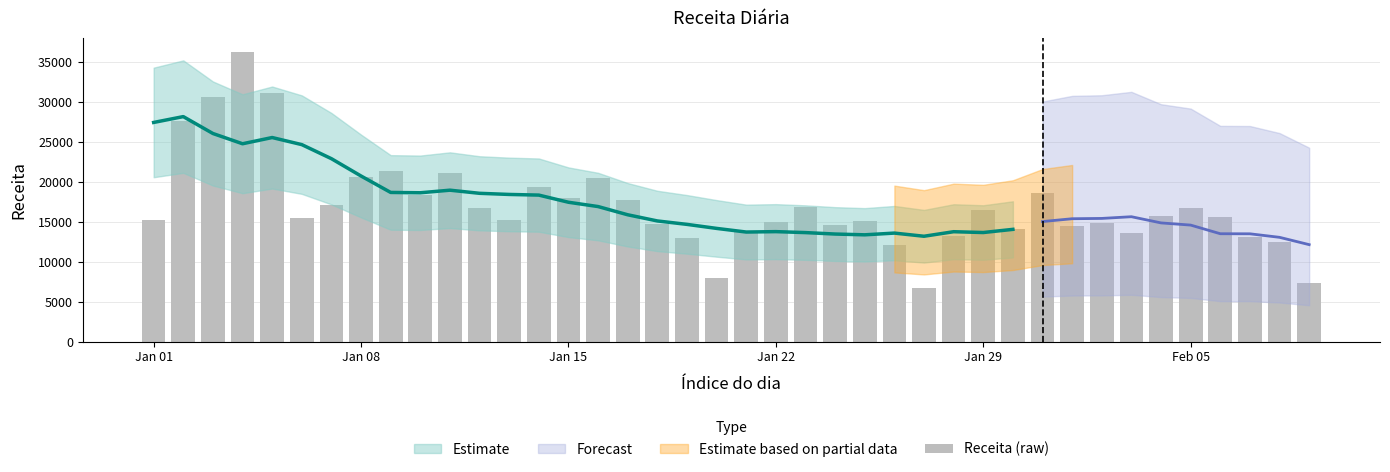

How many categories are shown in the chart?

40